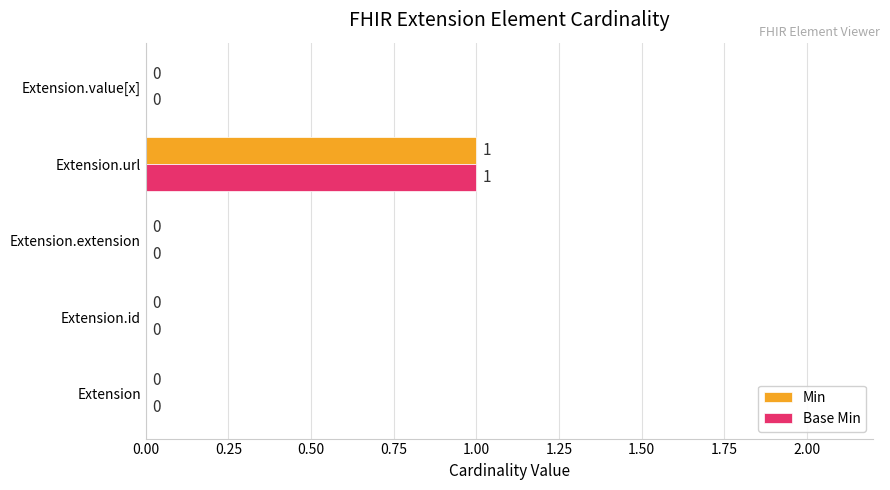

Is it true that Base Min equals -1 at Extension?

False